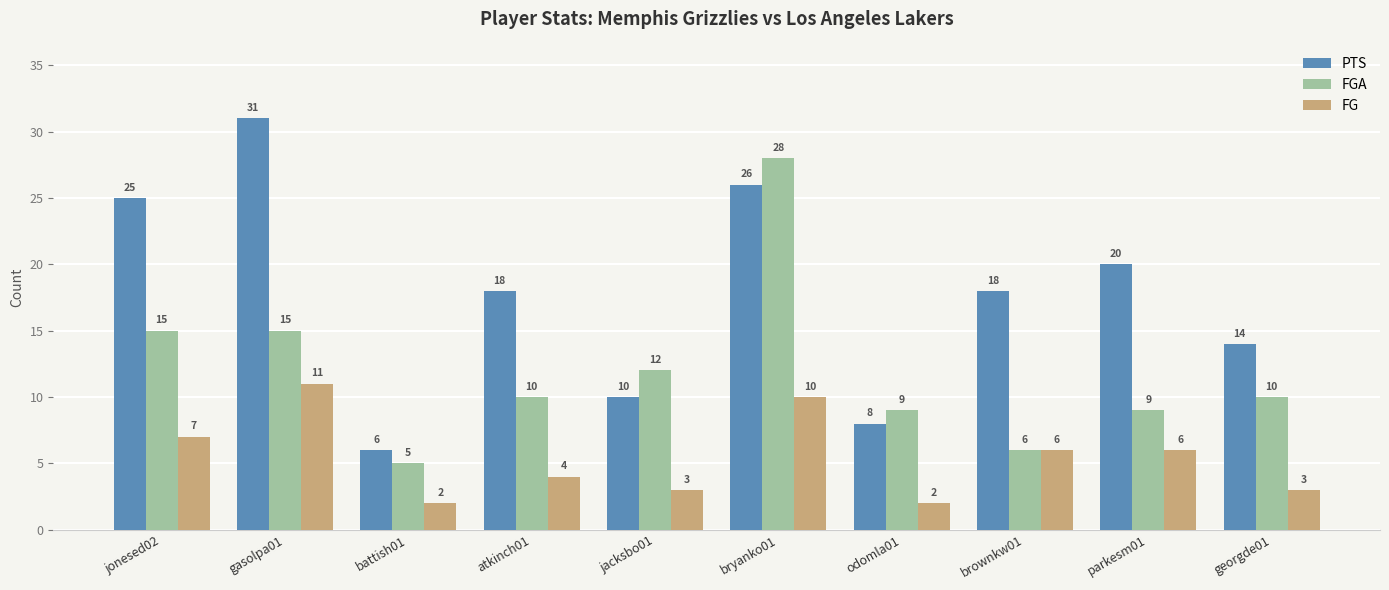

Which series has the widest spread of values?

PTS